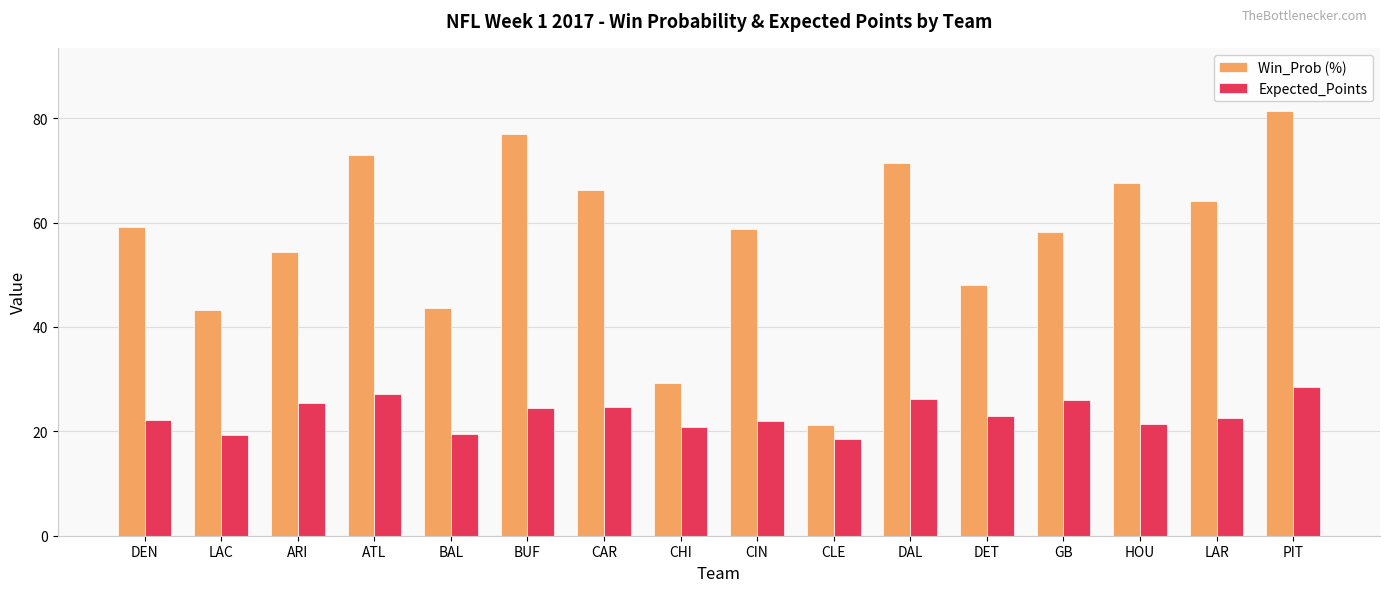

Rank the series by their maximum value, from highest to lowest.

Win_Prob (%), Expected_Points